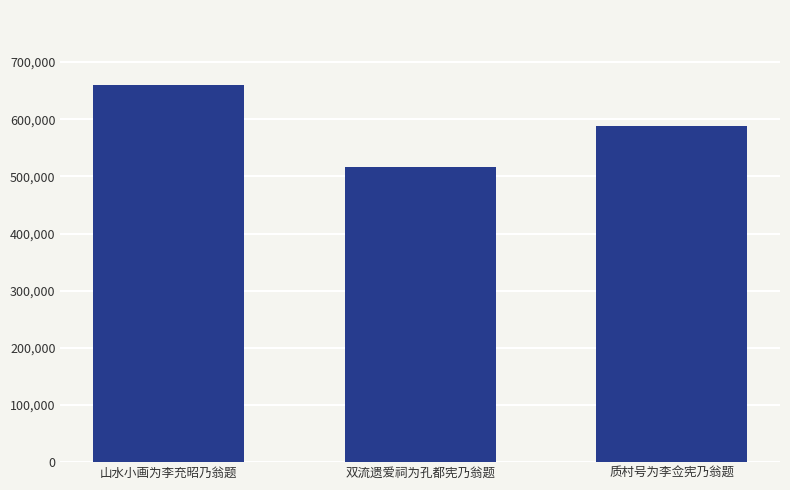

How many series are shown in this chart?

1